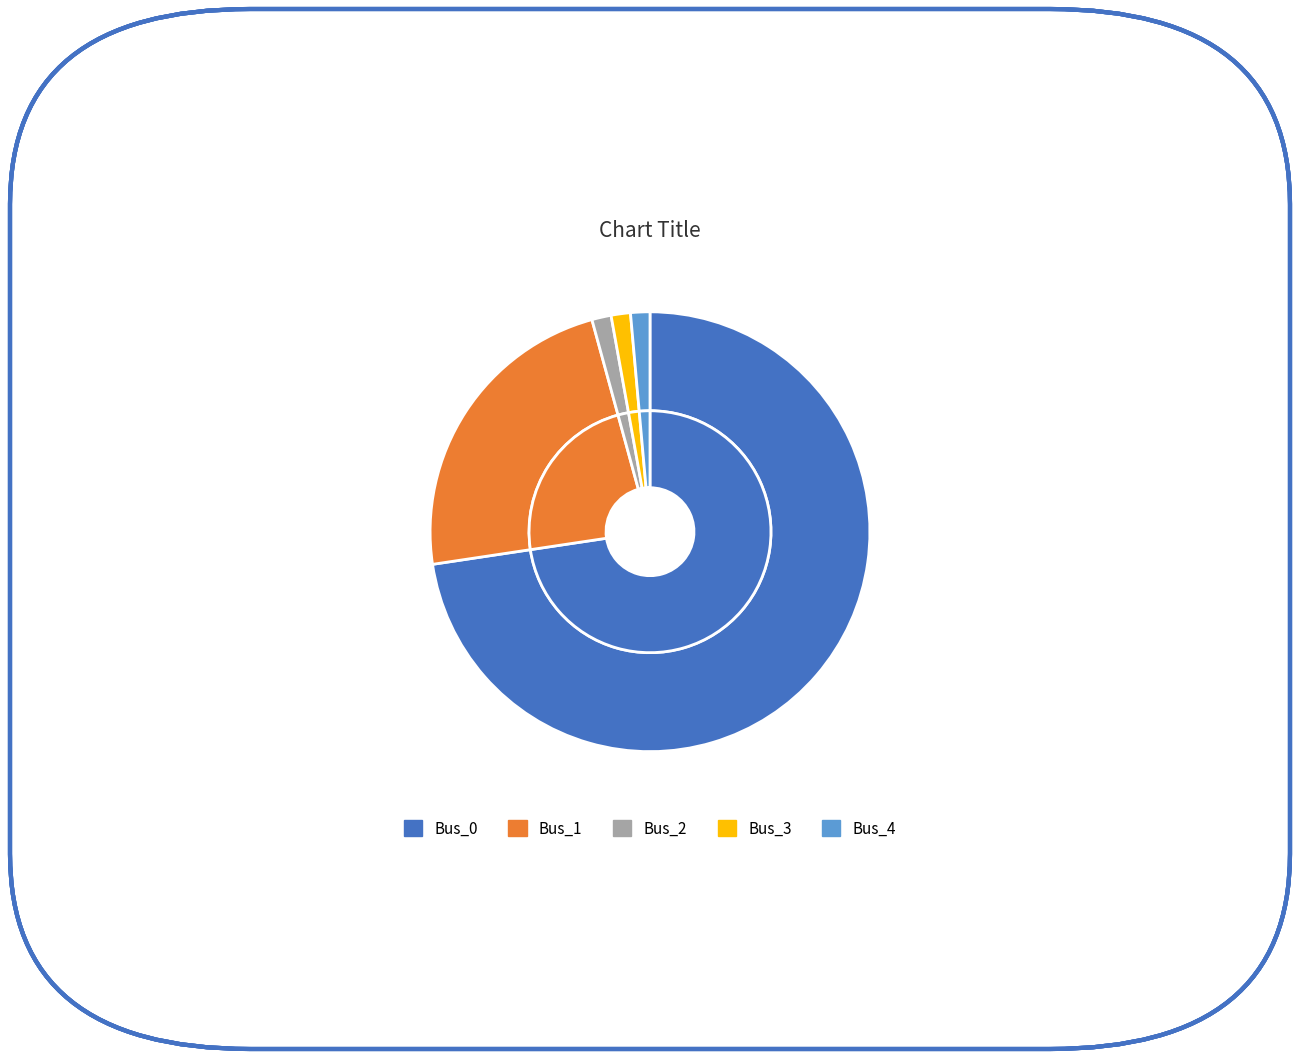

Rank the categories by value from lowest to highest.

Bus_2, Bus_3, Bus_4, Bus_1, Bus_0